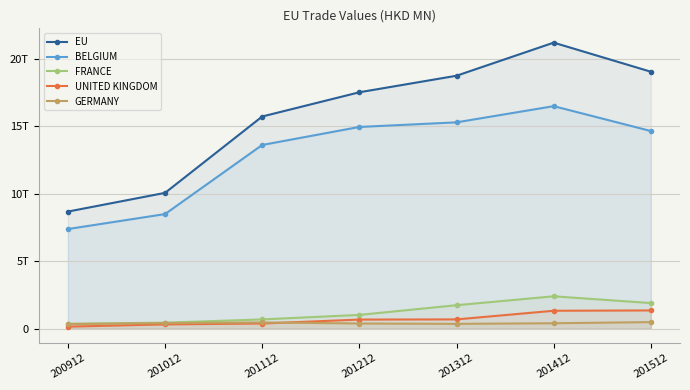

Which series changed the most between 201312 and 201512?

UNITED KINGDOM